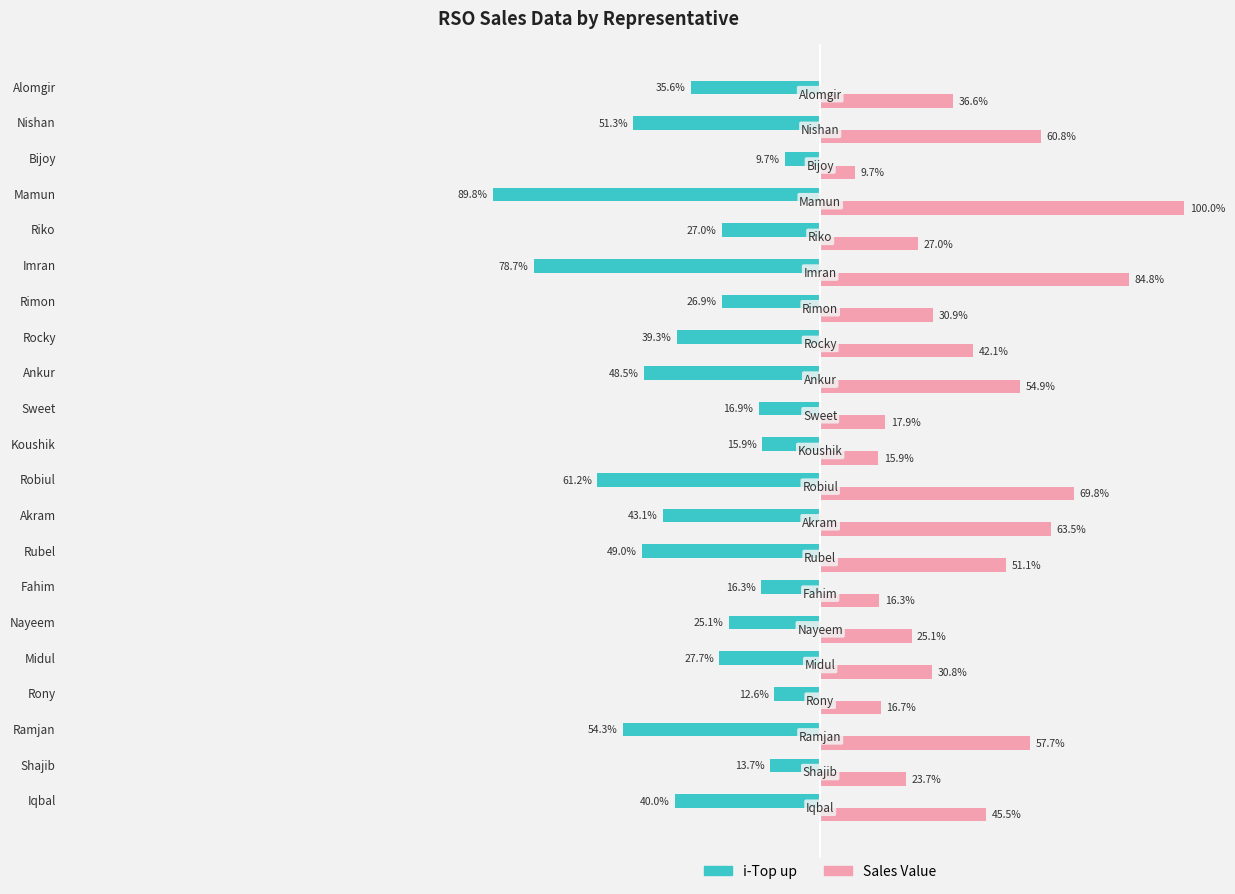

Rank the series by their average value, from lowest to highest.

i-Top up, Sales Value